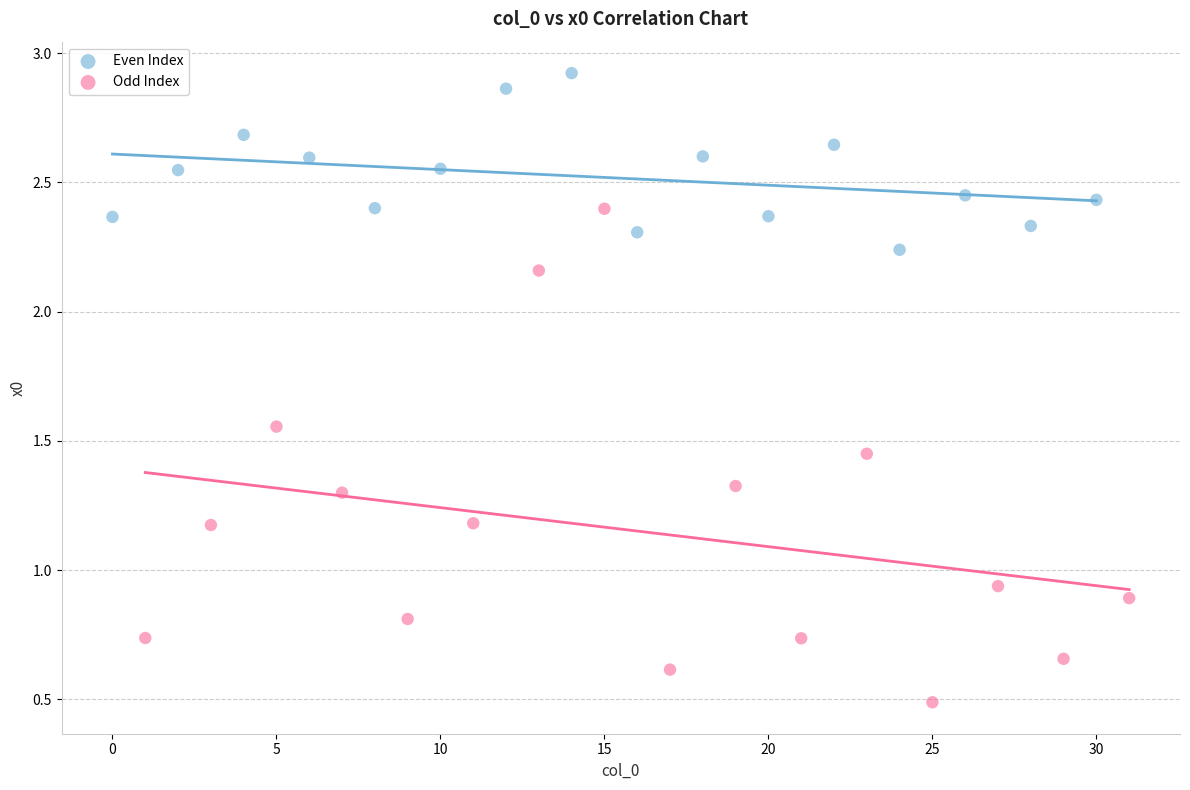

Which series reaches the minimum Y coordinate?

Odd Index